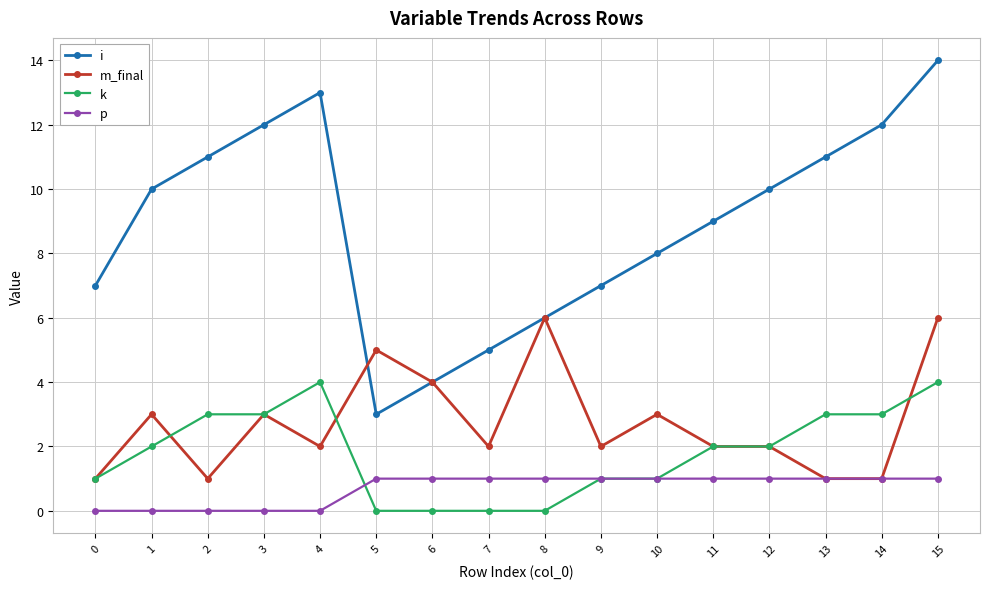

What is the greatest value displayed?

14